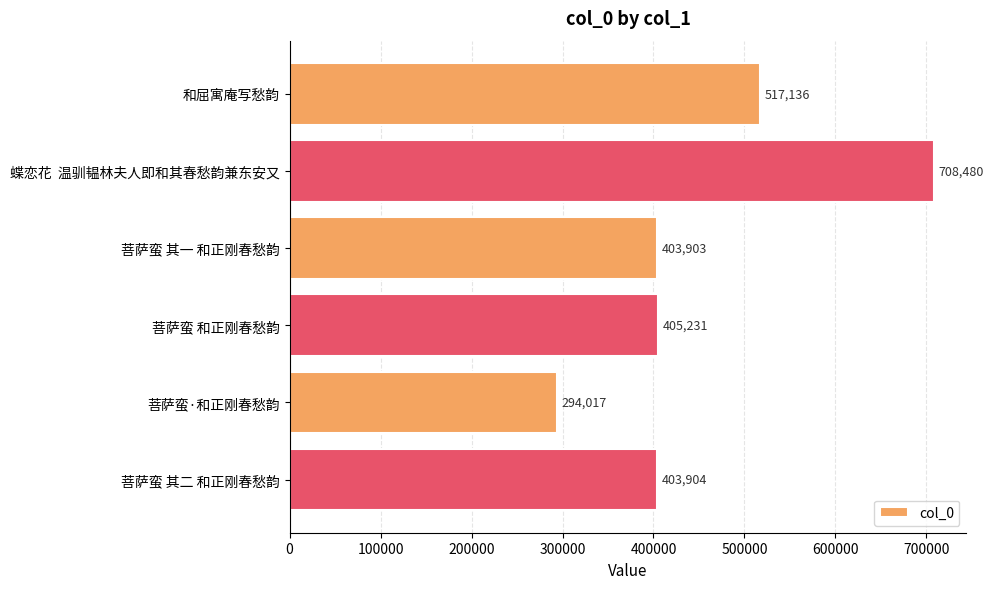

Is it true that the value at 菩萨蛮 其一 和正刚春愁韵 is 403903?

True